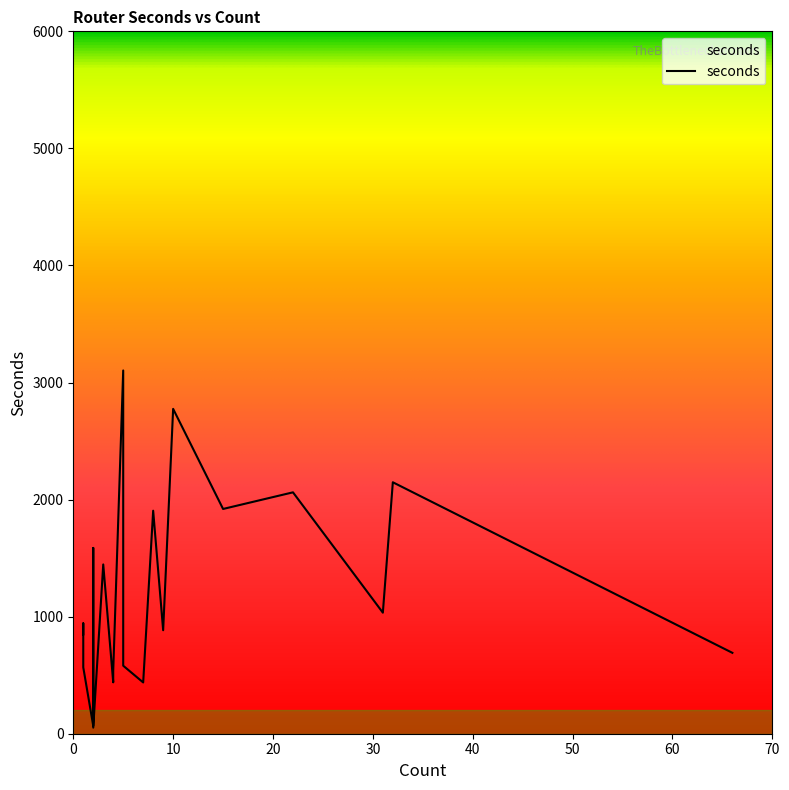

Between 1 and 32, which is larger?

32